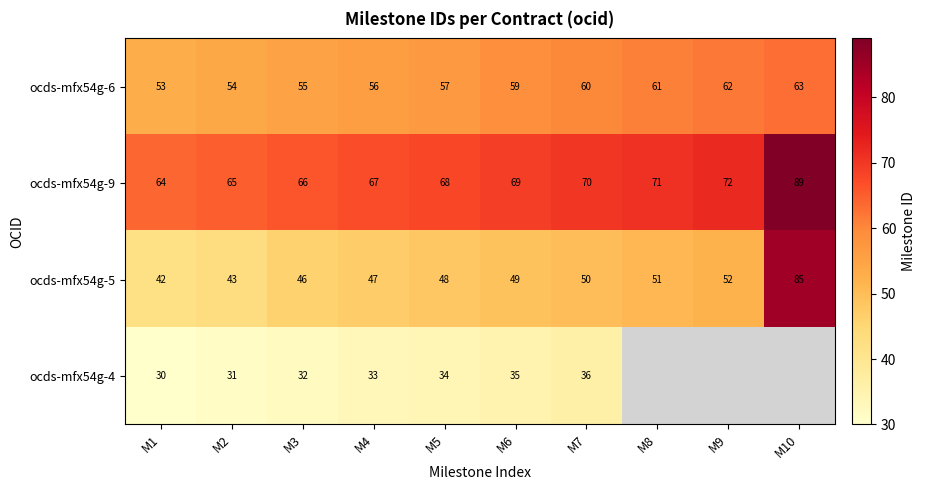

What is the total value across all series at M4?

203